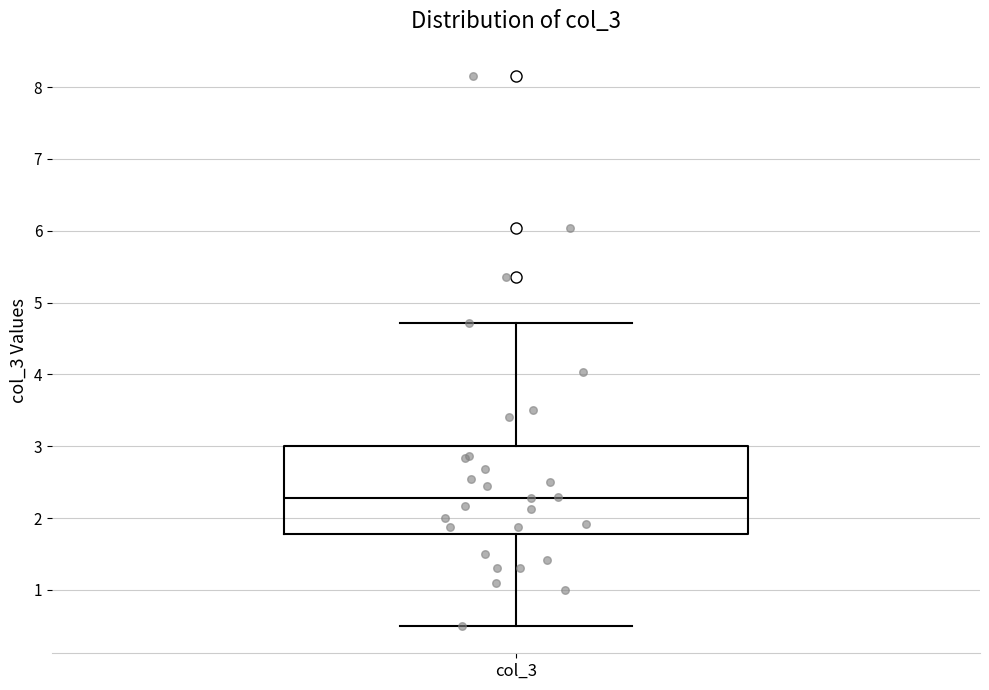

Where is the upper edge of the box for col_3 on the y-axis? The values are not printed on the chart, so give them approximately, as read against the axis.

3.0